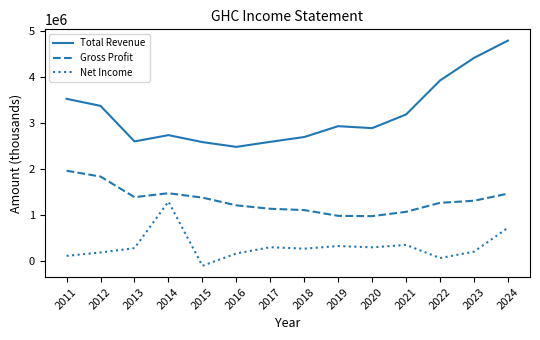

True or false: Gross Profit and Total Revenue intersect in this chart.

False